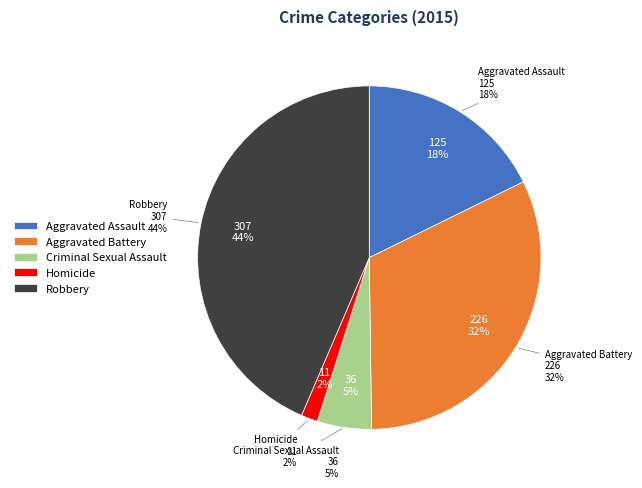

Count the number of slices in the pie.

5